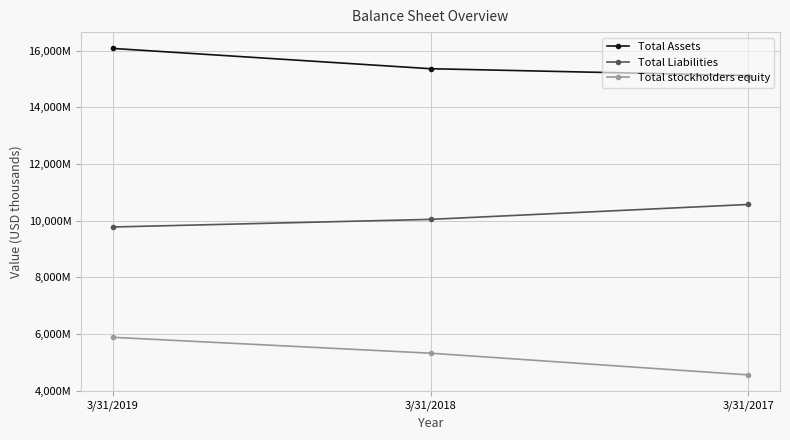

What are all the series names shown in the legend?

Total Assets, Total Liabilities, Total stockholders equity